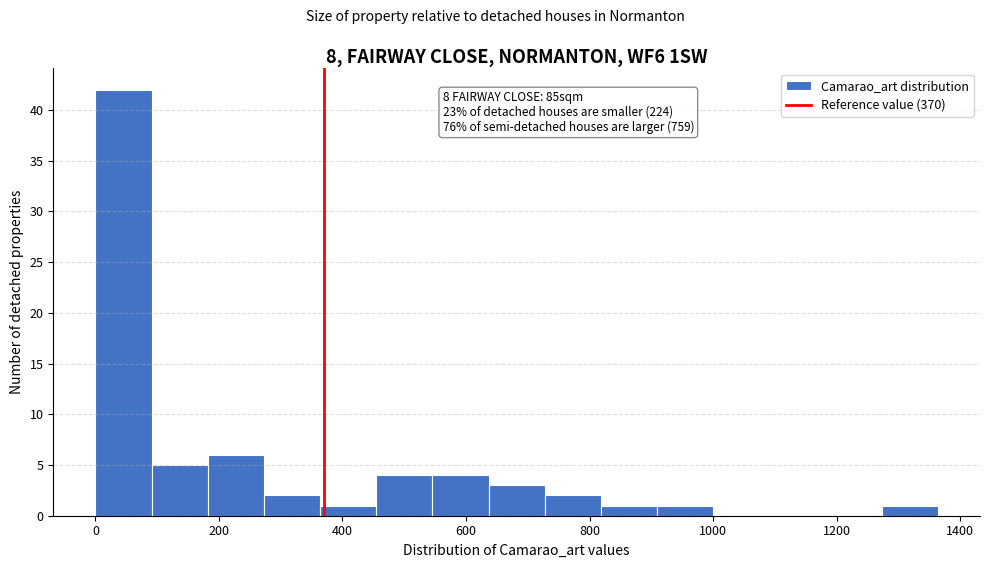

Which range on the x-axis has the tallest bar?

0 to 100